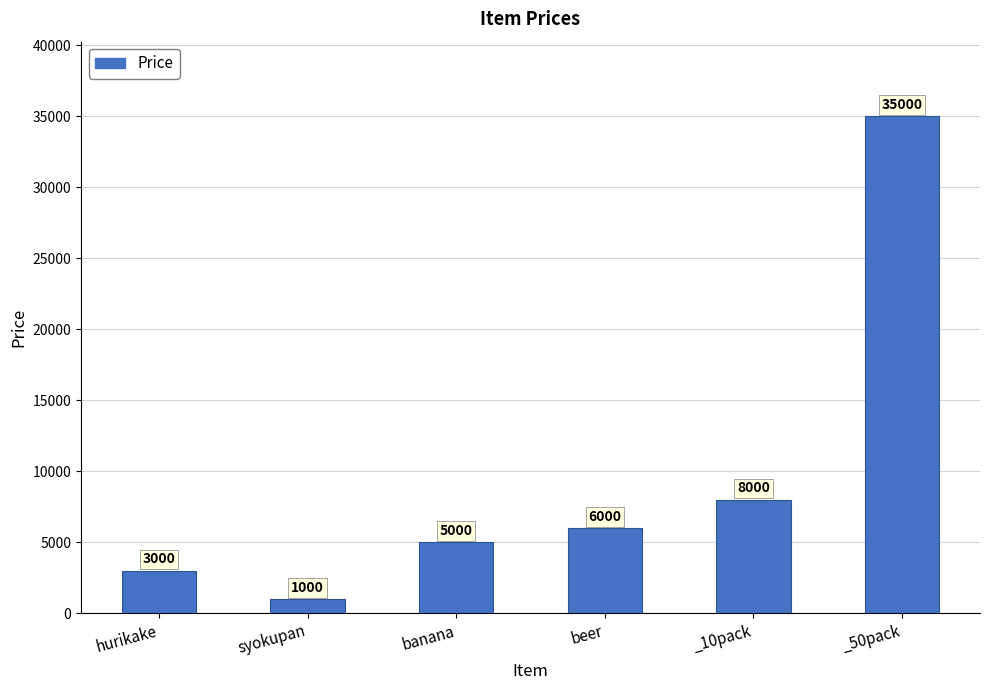

What is the minimum value shown in the chart?

1000